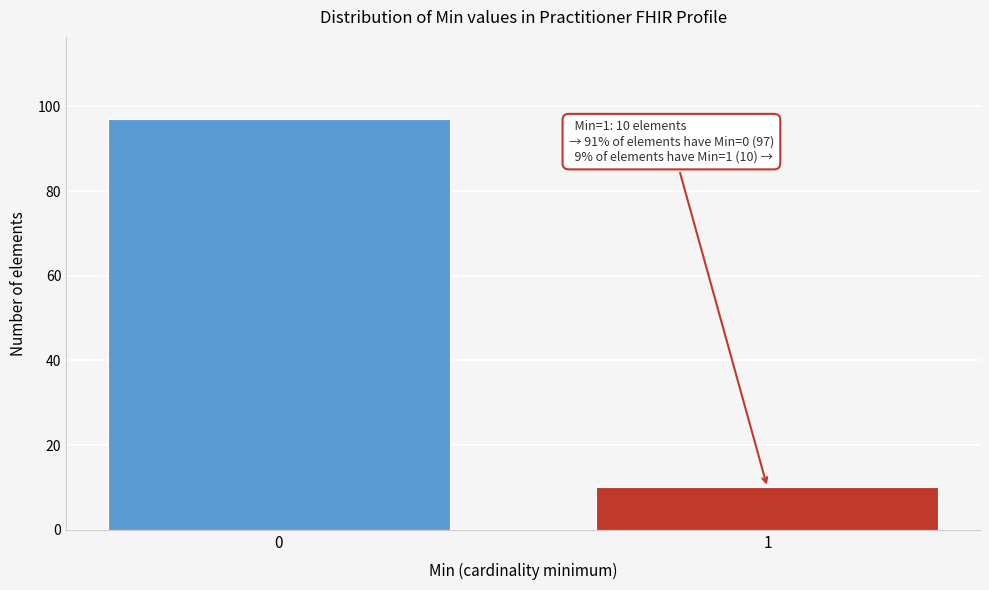

Reading left to right, transcribe all the data shown in this chart.

0=97	1=10